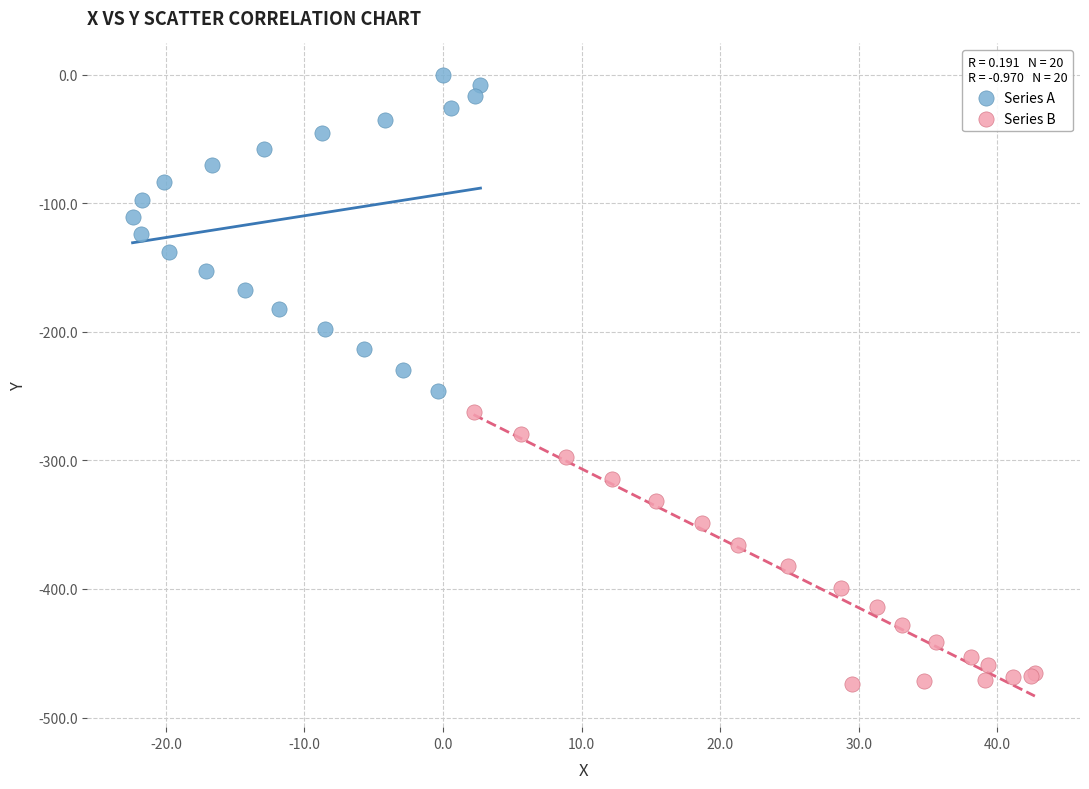

Which series contains the lowest Y value?

Series B